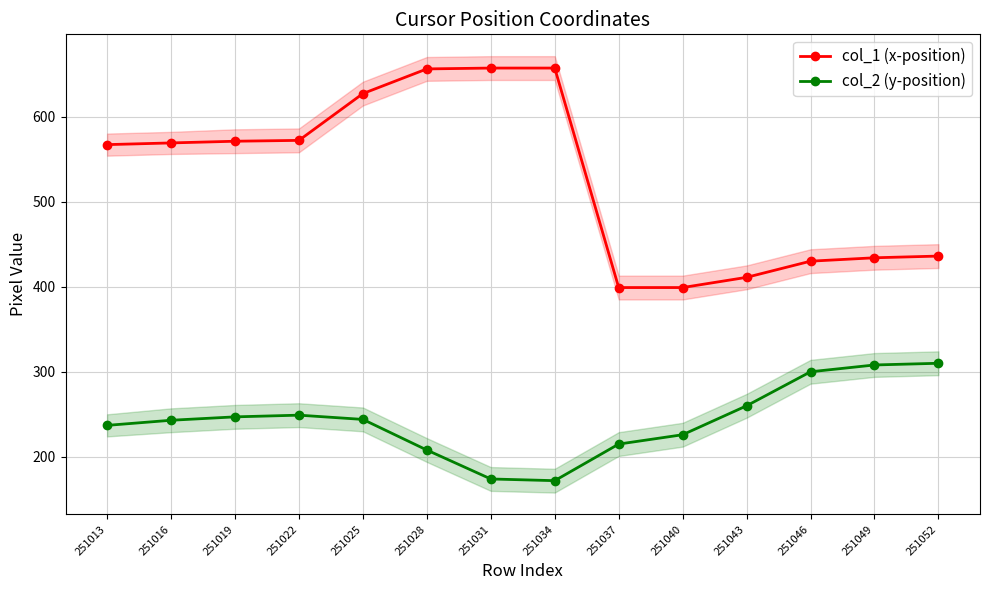

True or false: col_2 (y-position) and col_1 (x-position) intersect in this chart.

False